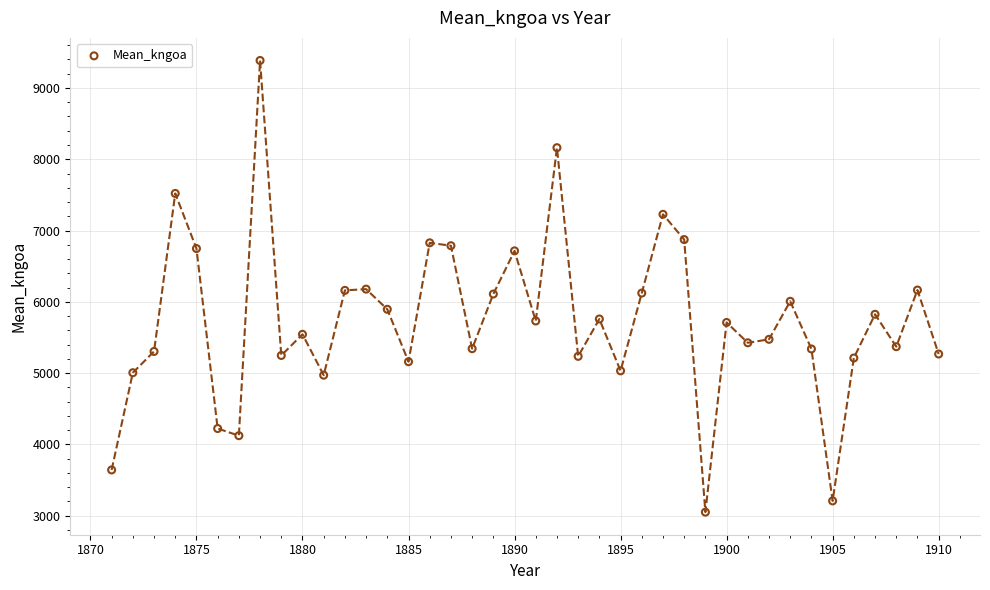

What is the range of X values (max minus min)?

39.0